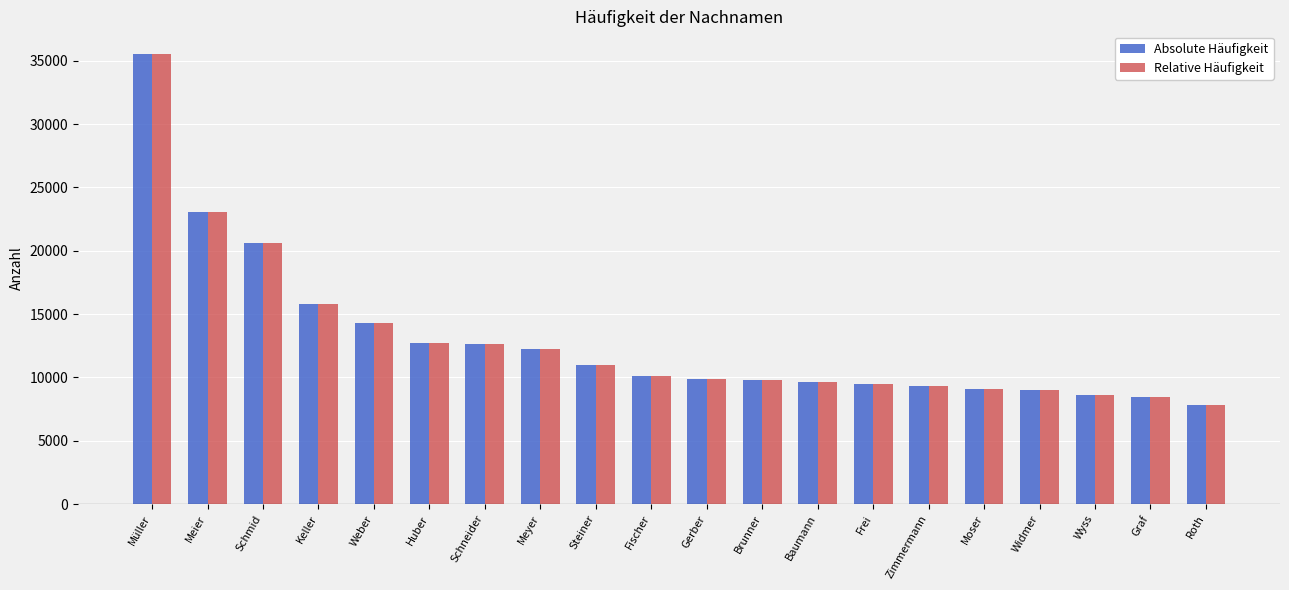

What is the smallest value displayed?

7813